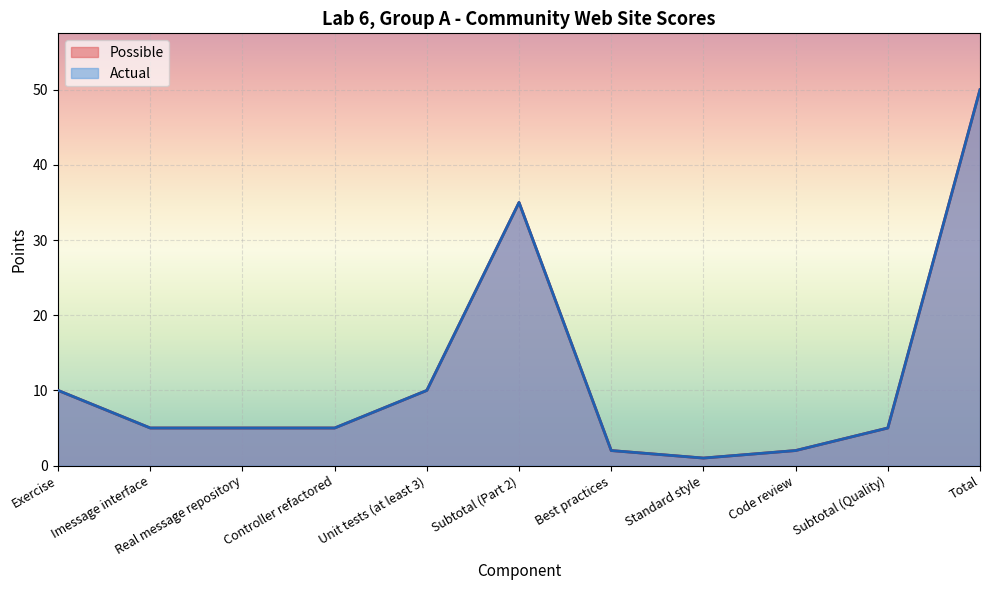

List the labels in order of Actual value, smallest first.

Standard style, Best practices, Code review, Imessage interface, Real message repository, Controller refactored, Subtotal (Quality), Exercise, Unit tests (at least 3), Subtotal (Part 2), Total